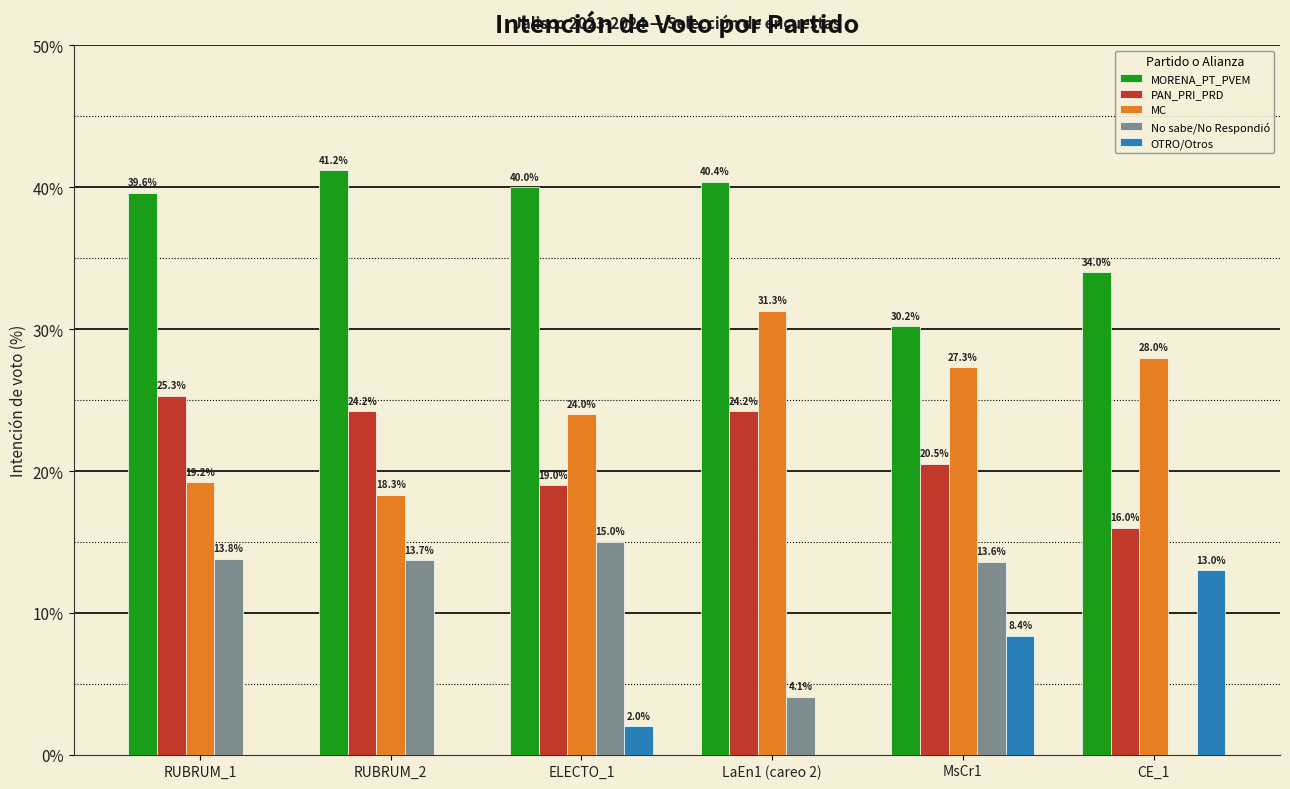

Between RUBRUM_2 and LaEn1 (careo 2), which series saw the biggest shift?

MC